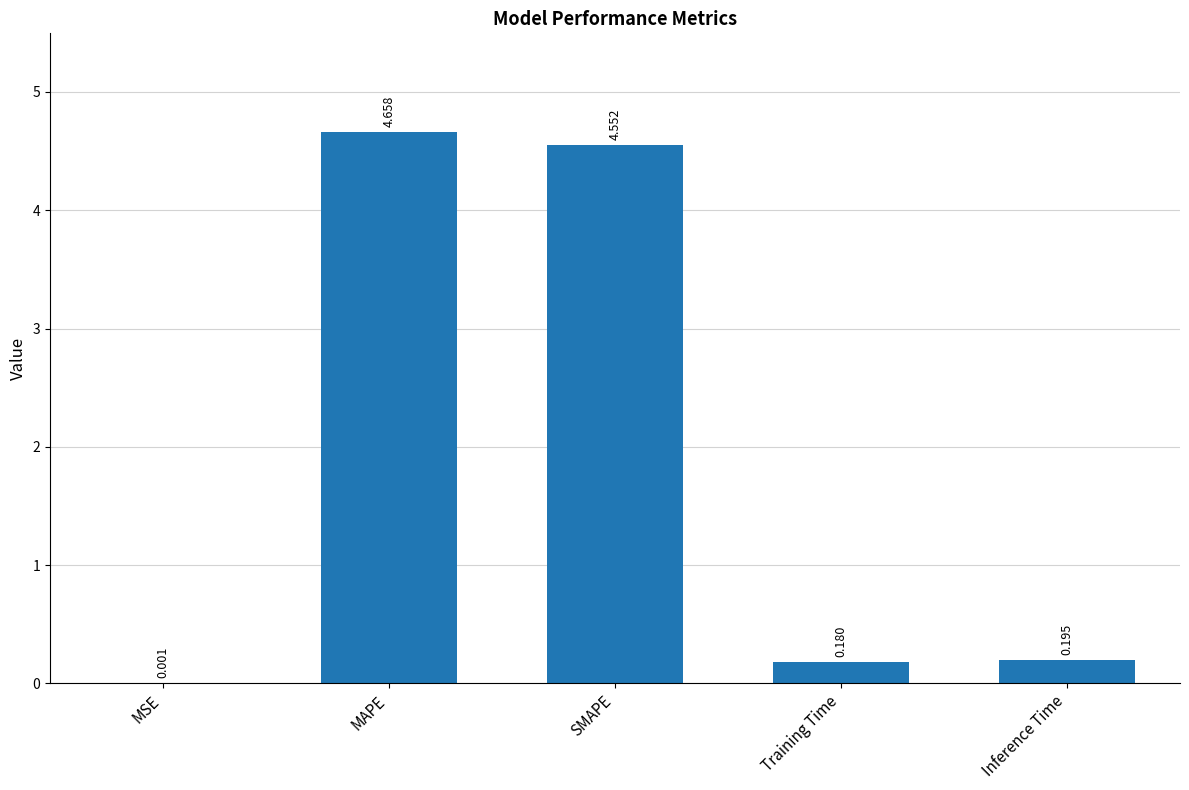

At which label is the value closest to 2?

Inference Time